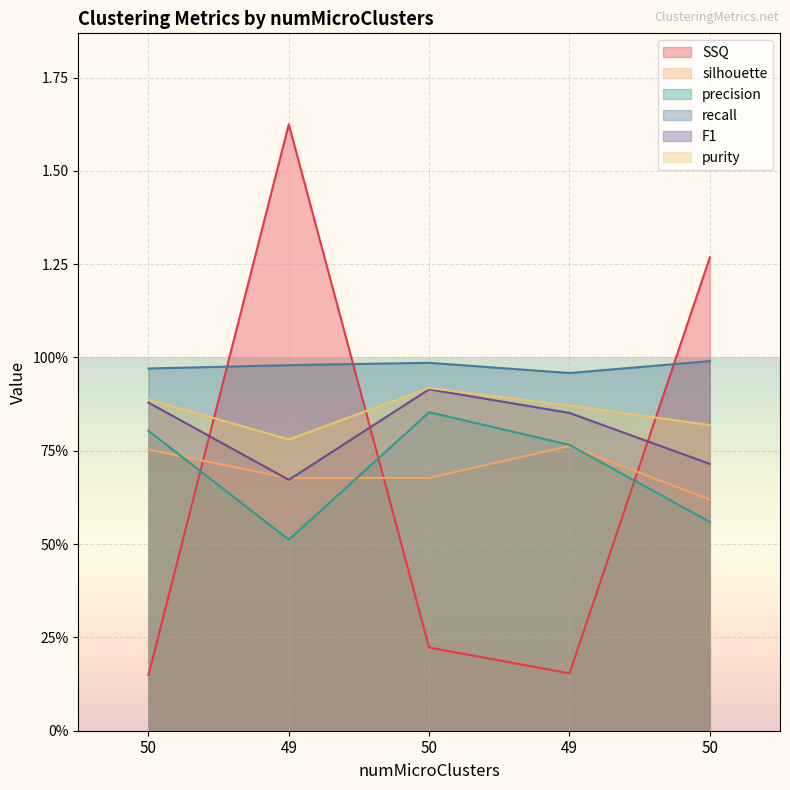

Reading left to right, transcribe all the data shown in this chart.

SSQ: 0.1	1.6	0.2	0.2	1.3
silhouette: 0.8	0.7	0.7	0.8	0.6
precision: 0.8	0.5	0.9	0.8	0.6
recall: 1.0	1.0	1.0	1.0	1.0
F1: 0.9	0.7	0.9	0.9	0.7
purity: 0.9	0.8	0.9	0.9	0.8